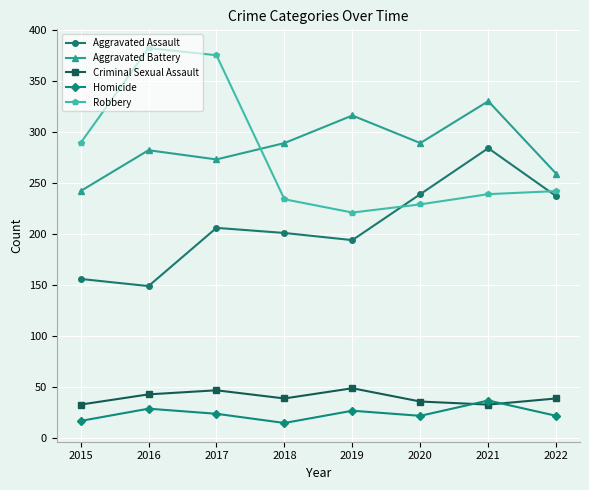

How many categories are shown in the chart?

8